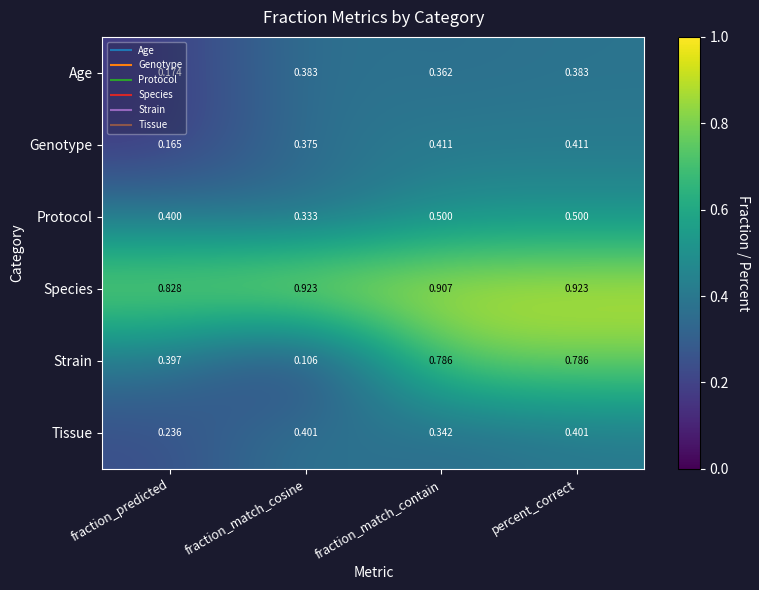

At which category does the chart reach its minimum across all series?

fraction_match_cosine